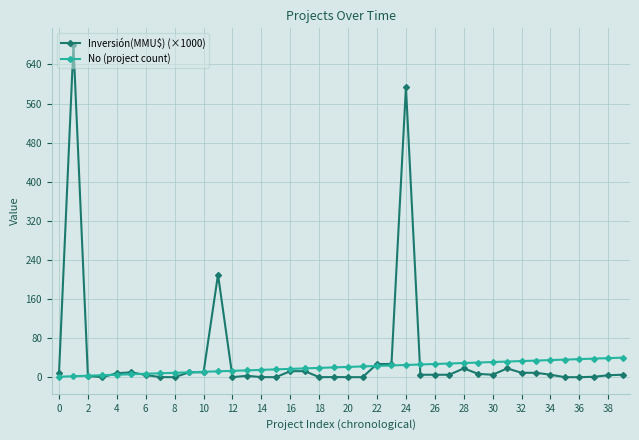

True or false: No (project count) and Inversión(MMU$) (×1000) cross at least once.

True